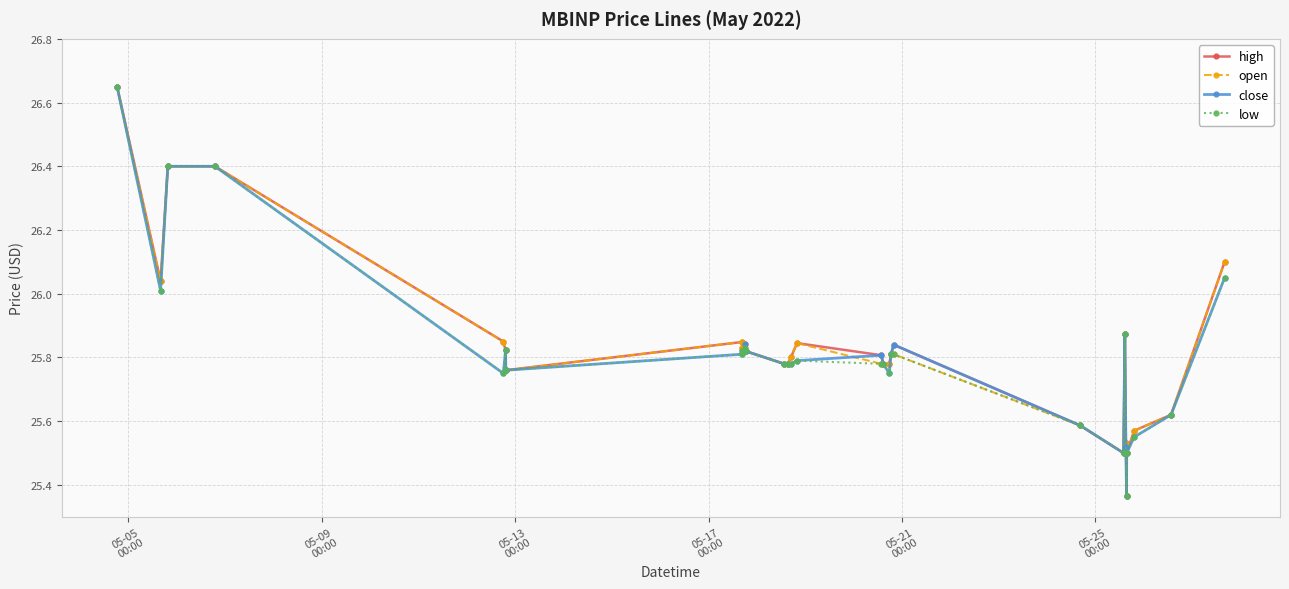

What are all the series names shown in the legend?

high, open, close, low